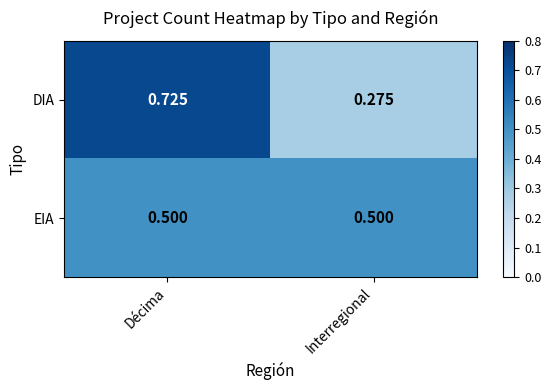

What is the spread (max minus min) of values at Interregional?

0.2